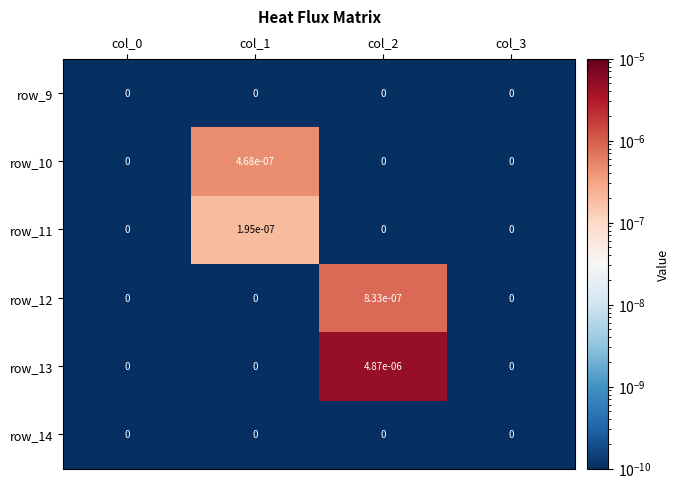

Which series changed the most between col_1 and col_2?

row_13